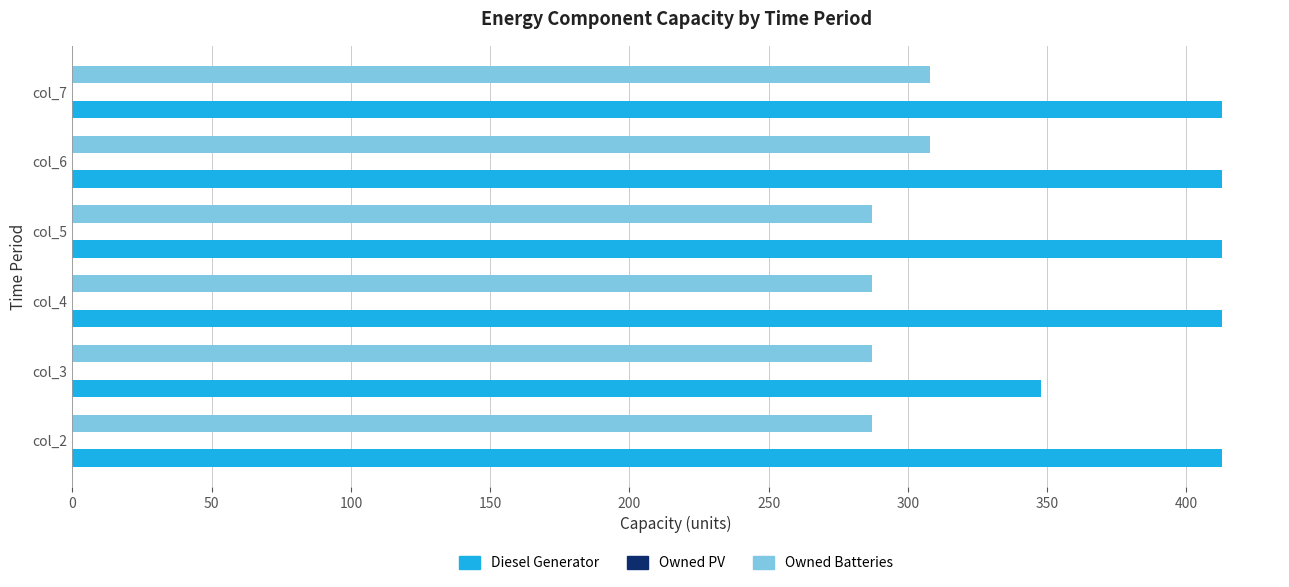

The value of Owned Batteries at col_5 is 119.5. True or false?

False